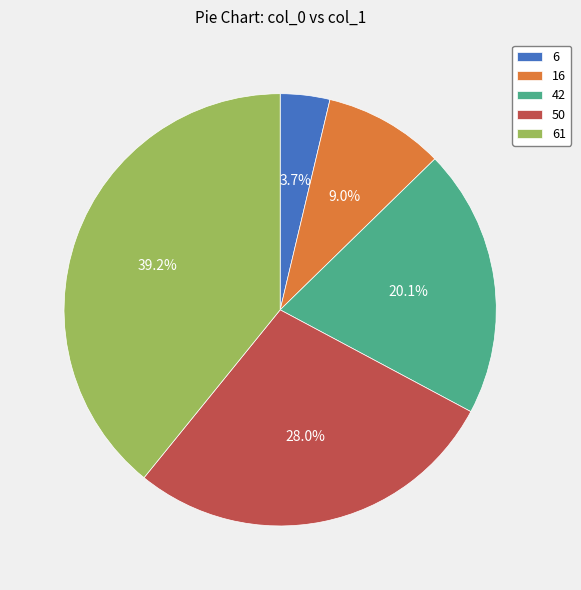

Is 6 the majority of the pie?

No